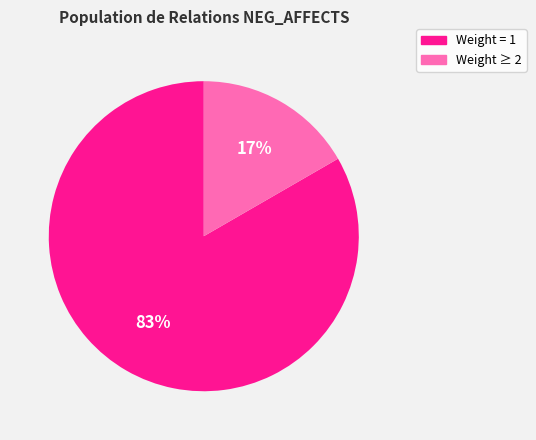

Is there any slice that represents more than half of the pie?

Yes